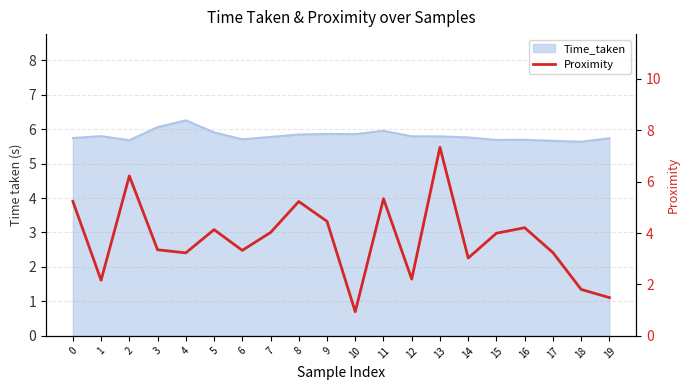

What is the maximum value shown in the chart?

7.3